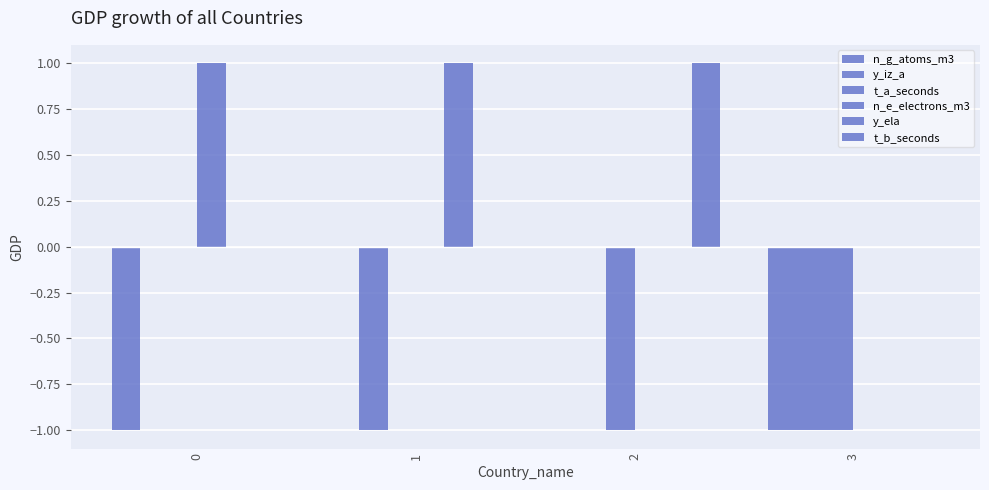

At how many categories does at least one series exceed 0?

3